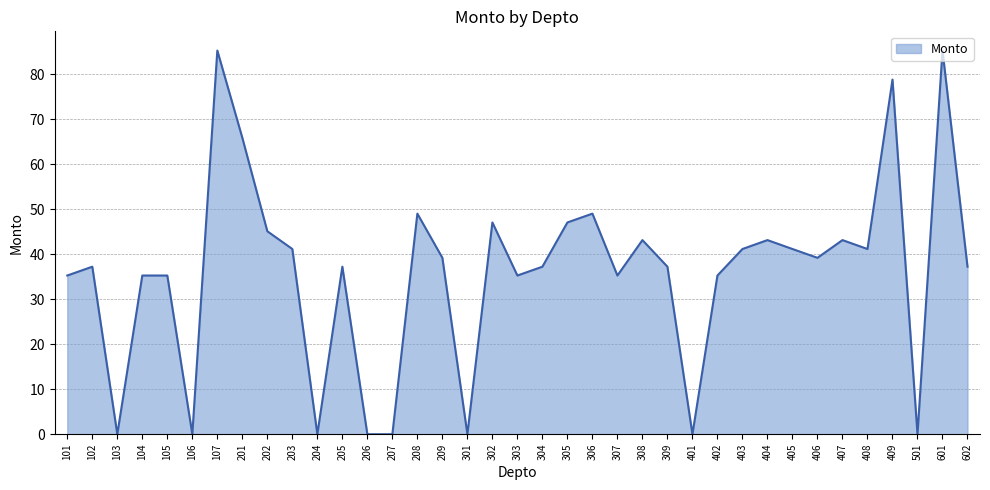

What is the difference between the values at 304 and 308?

5.9